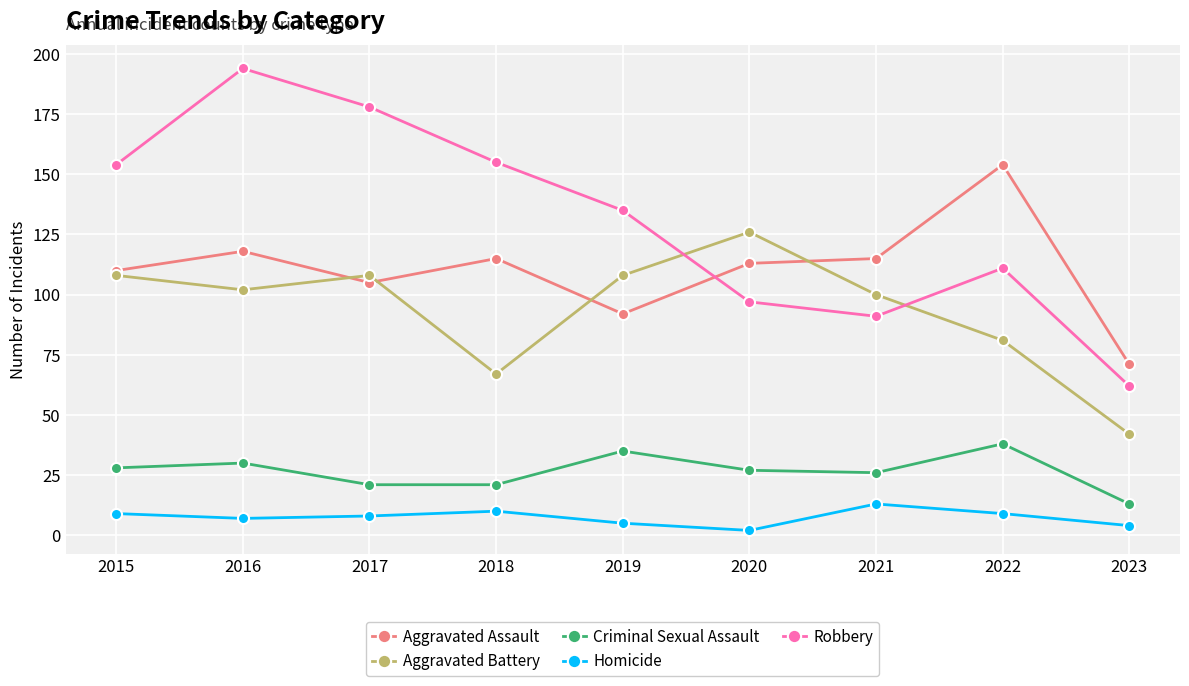

True or false: Homicide and Aggravated Battery intersect in this chart.

False